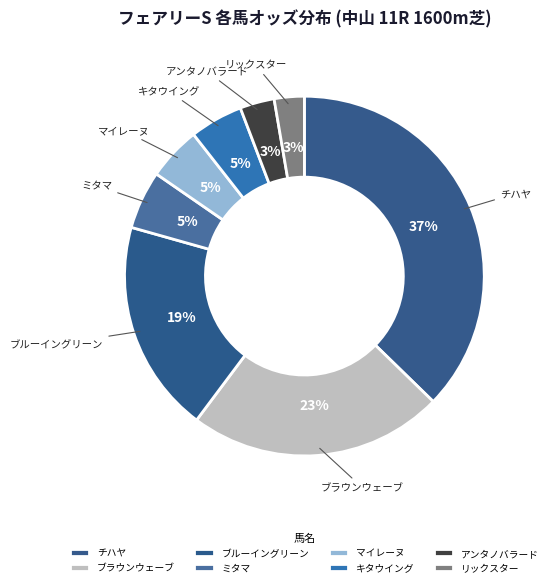

Is there a majority slice in this chart?

No